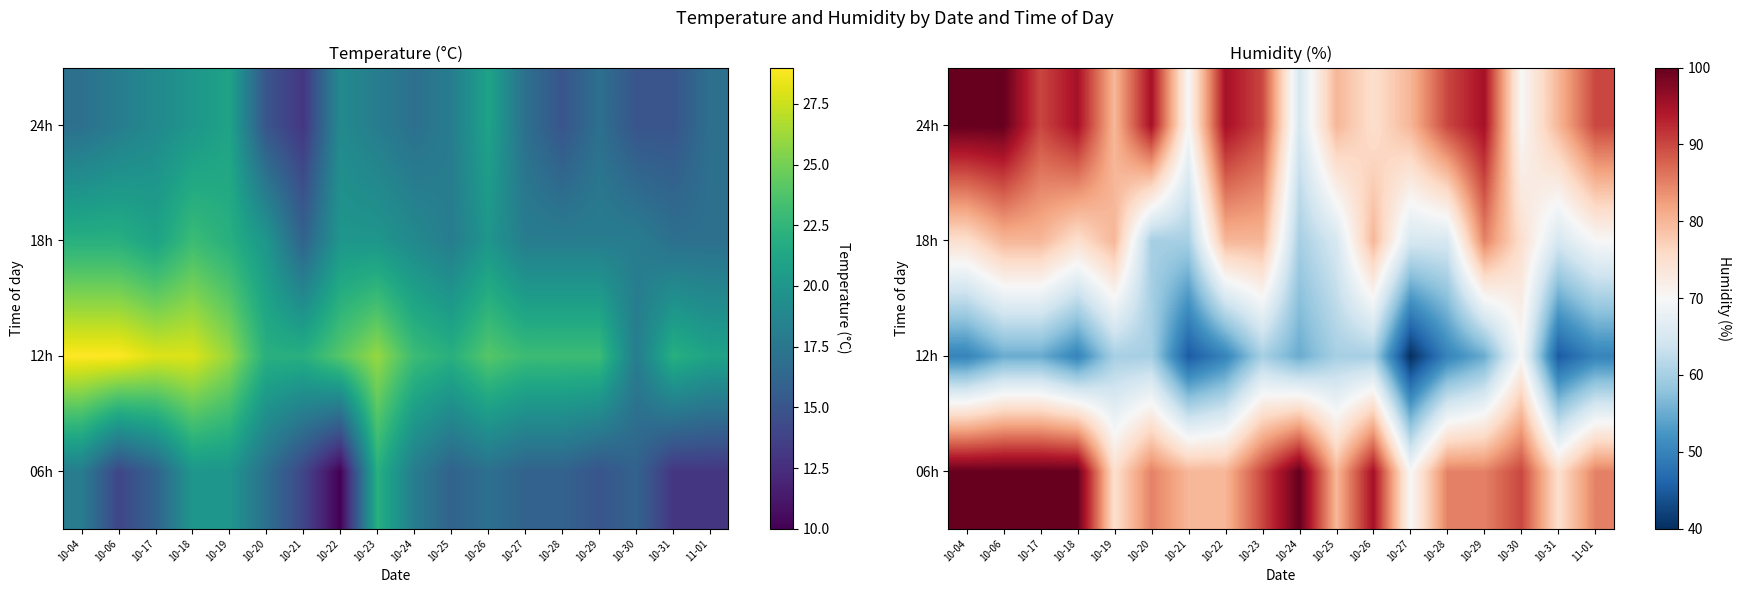

What is the average value of the 06h series?

88